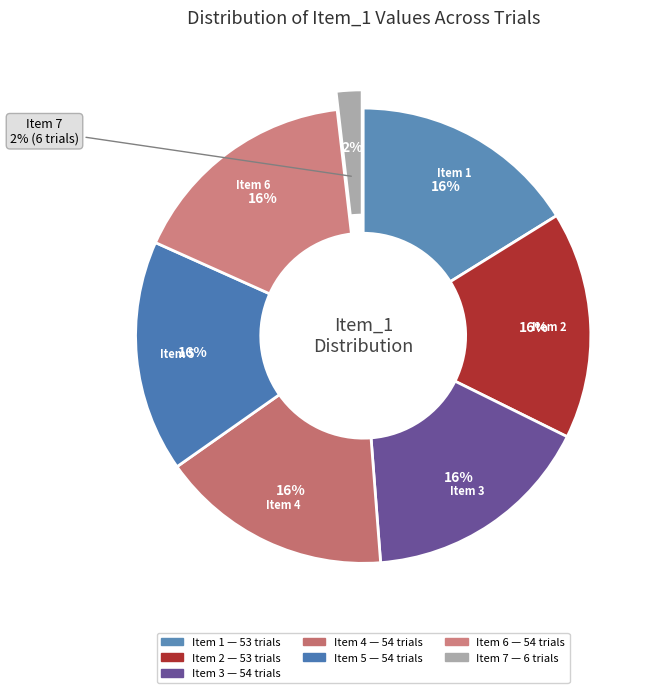

Is it true that 3 is 16% of the pie?

True